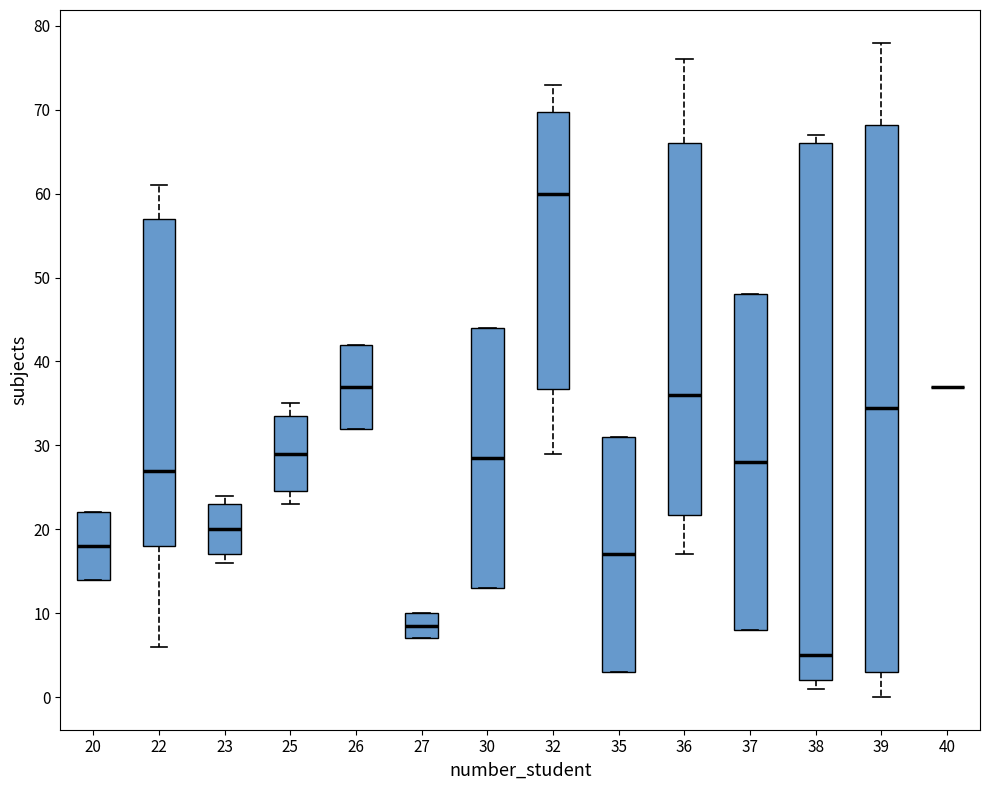

Reading left to right, transcribe this box plot: for each box, give where its median line is, the range the box spans, and where its two whiskers end, as read against the y-axis. The values are not printed on the chart, so give them approximately, as read against the axis.

20: median 18, box 14 to 22, whiskers 14 to 22
22: median 27, box 18 to 57, whiskers 6 to 61
23: median 20, box 17 to 23, whiskers 16 to 24
25: median 29, box 25 to 34, whiskers 23 to 35
26: median 37, box 32 to 42, whiskers 32 to 42
27: median 9, box 7 to 10, whiskers 7 to 10
30: median 29, box 13 to 44, whiskers 13 to 44
32: median 60, box 37 to 70, whiskers 29 to 73
35: median 17, box 3 to 31, whiskers 3 to 31
36: median 36, box 22 to 66, whiskers 17 to 76
37: median 28, box 8 to 48, whiskers 8 to 48
38: median 5, box 2 to 66, whiskers 1 to 67
39: median 35, box 3 to 68, whiskers 0 to 78
40: box collapsed to a line at 37, whiskers 37 to 37